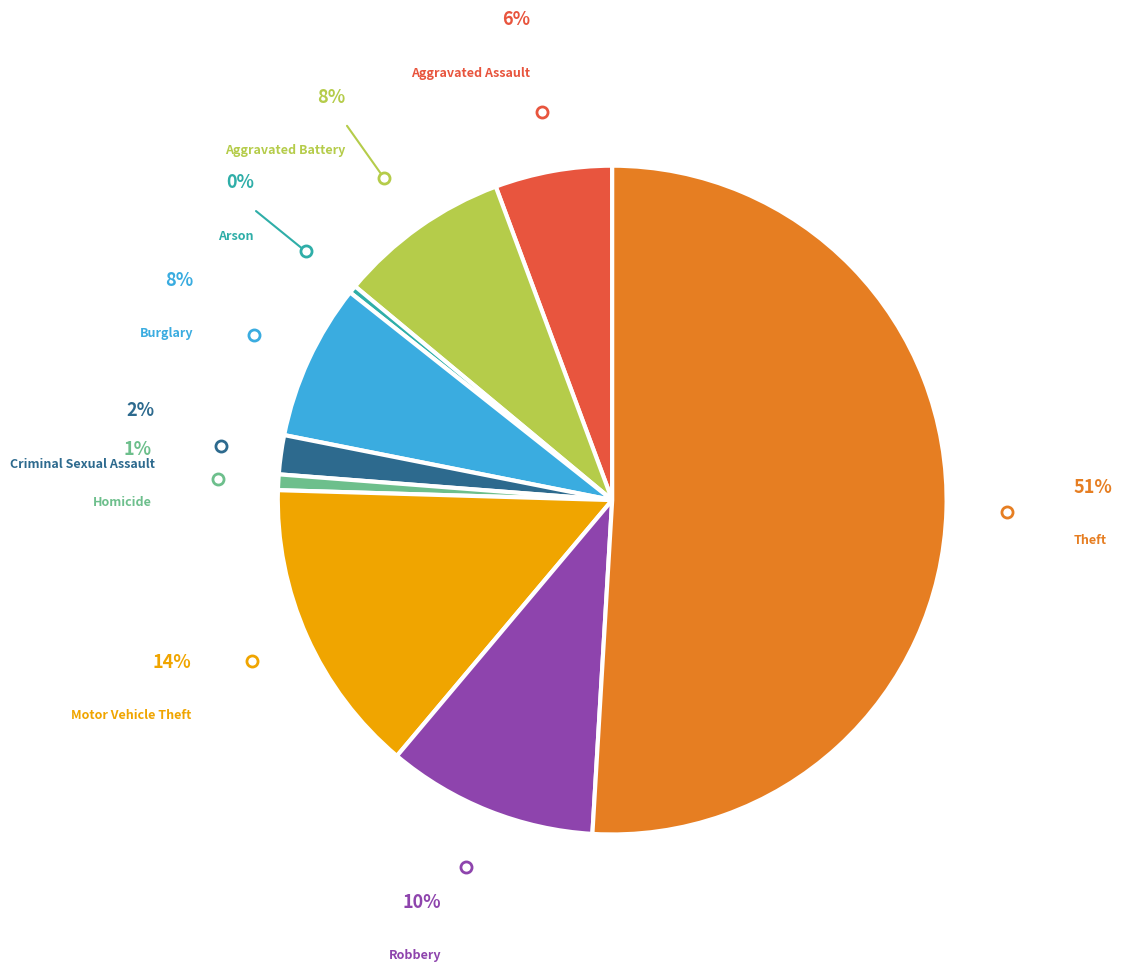

How many segments does this pie chart have?

9